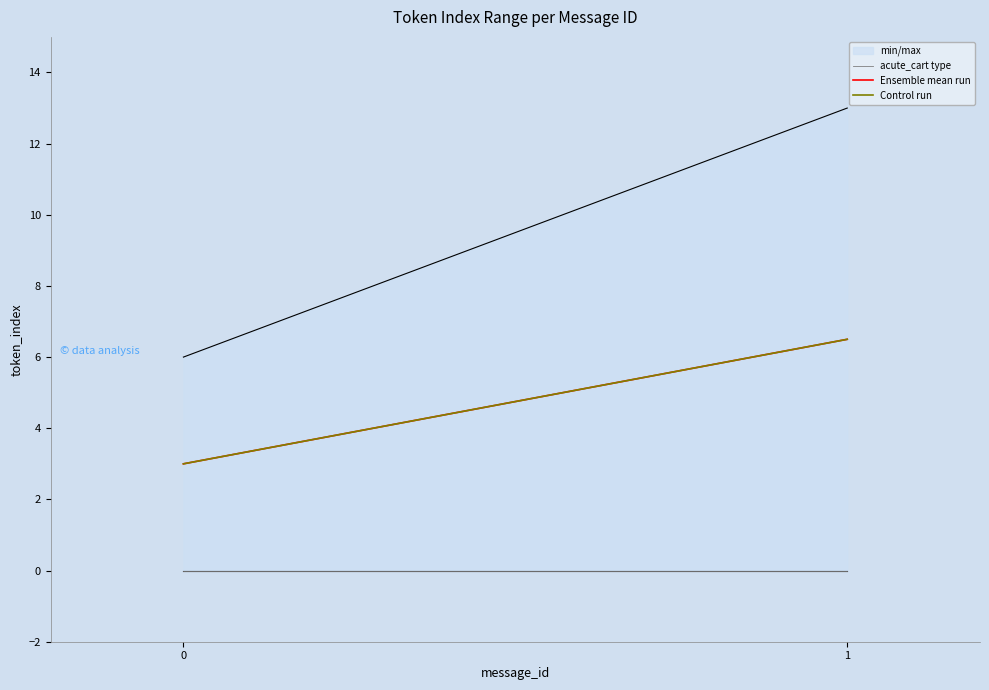

At which category is the sum across all series the highest?

1